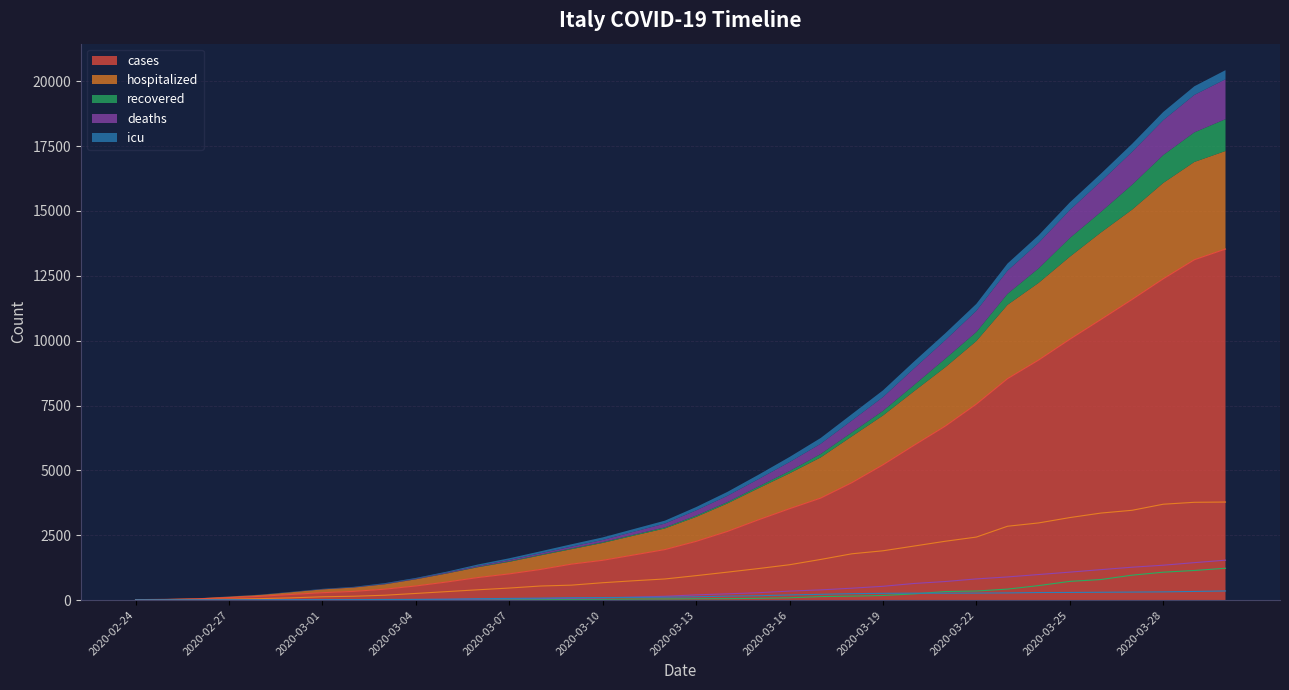

What is the value of the icu point at the 21st from the left?

169